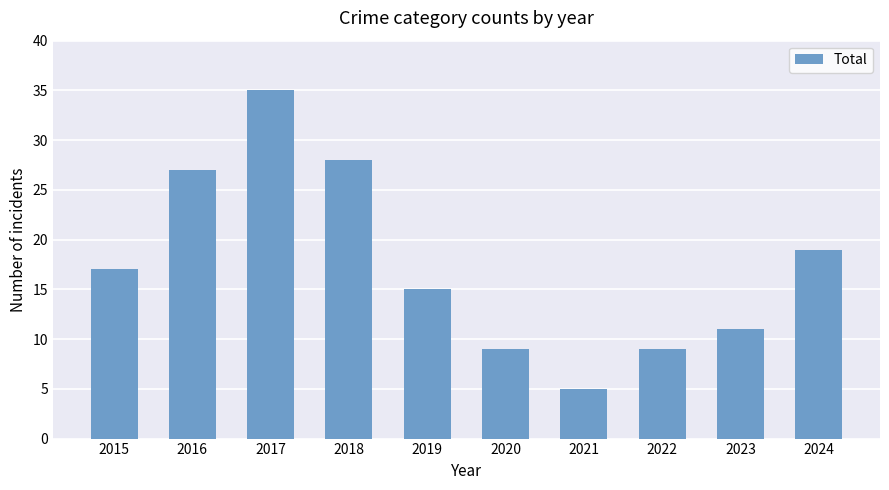

What is the average value?

18